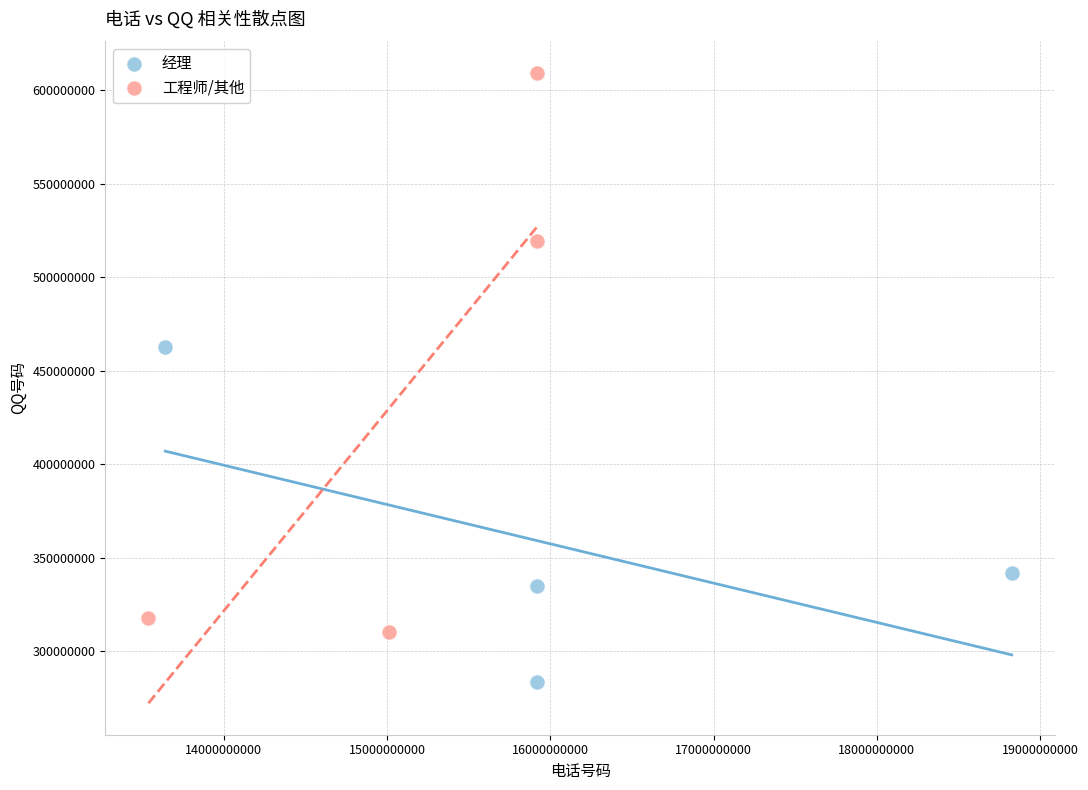

Which series reaches the minimum Y coordinate?

经理